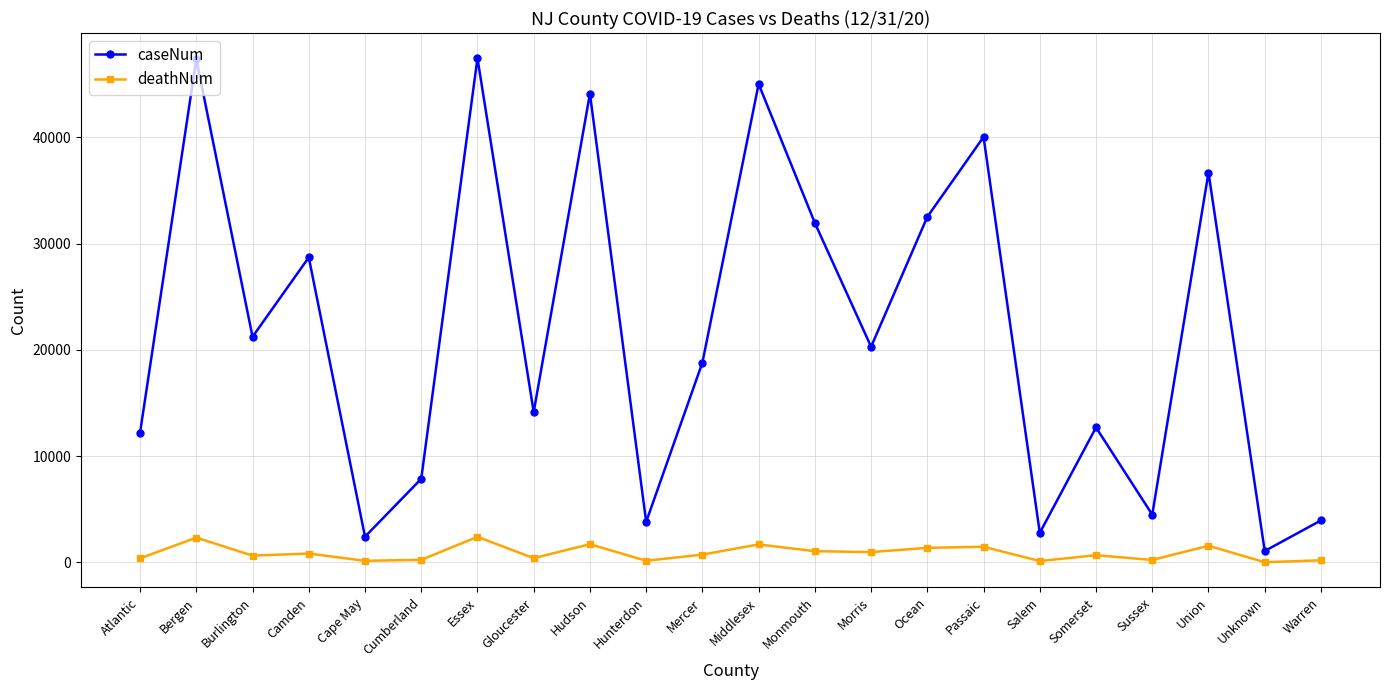

What is the sum of the caseNum values at Sussex and Ocean?

36987